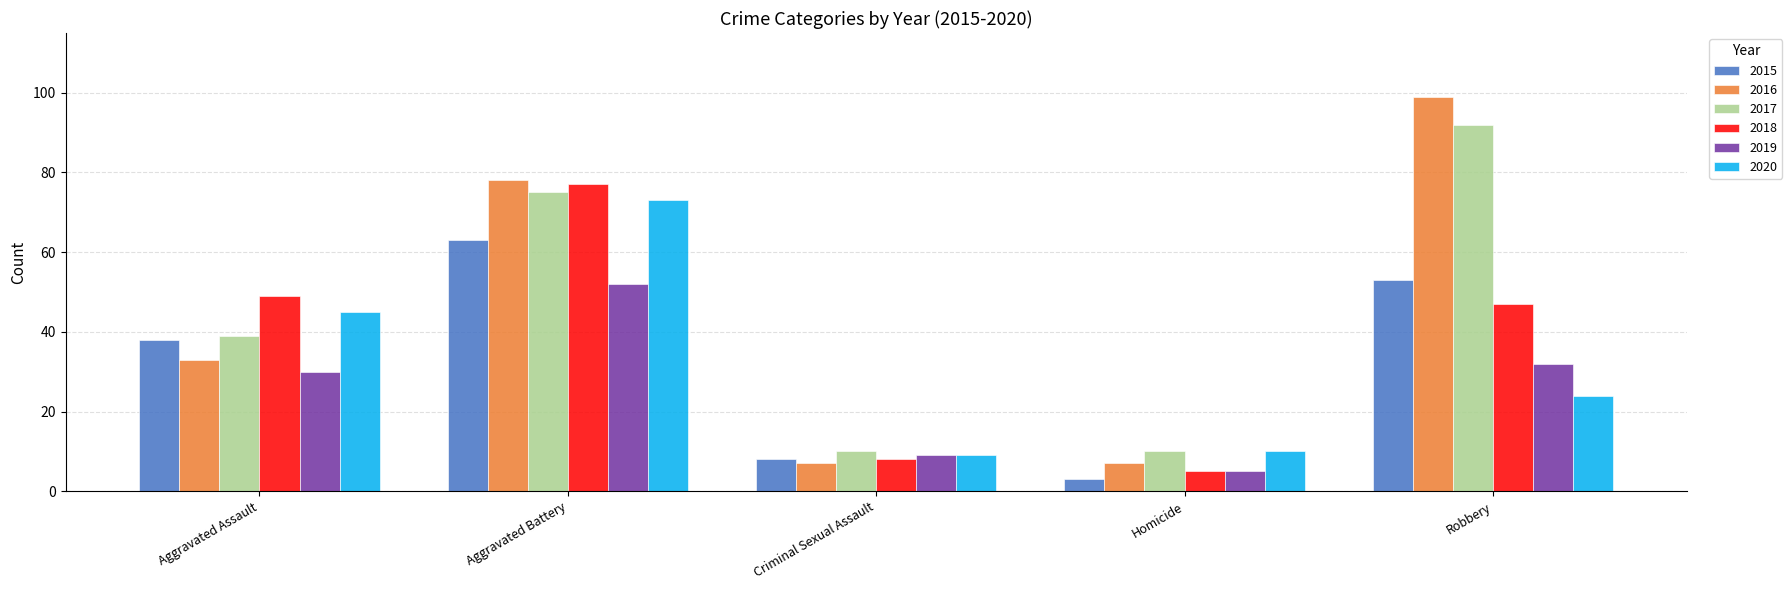

The value of 2017 at Robbery is 92. True or false?

True